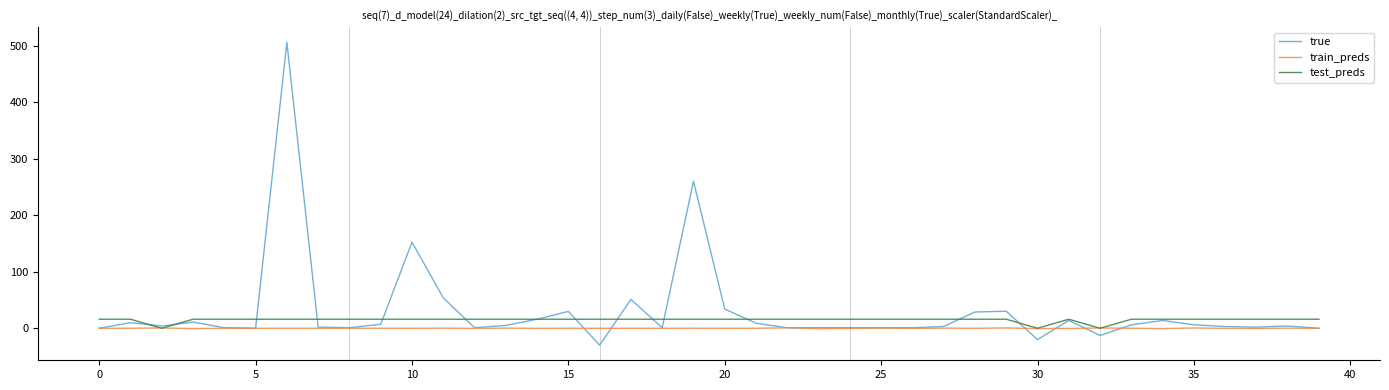

What is the maximum value for true?

505.7